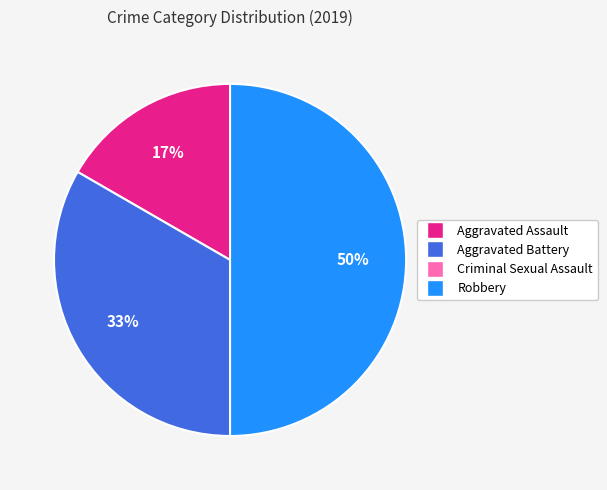

Does Aggravated Assault account for over 50% of the chart?

No